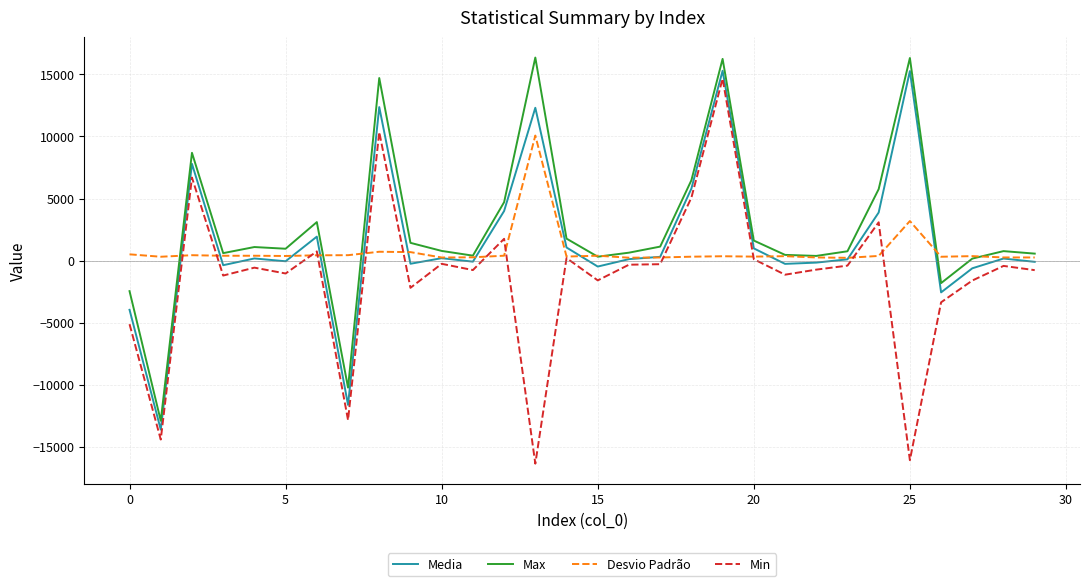

What is the maximum value for Max?

16360.0